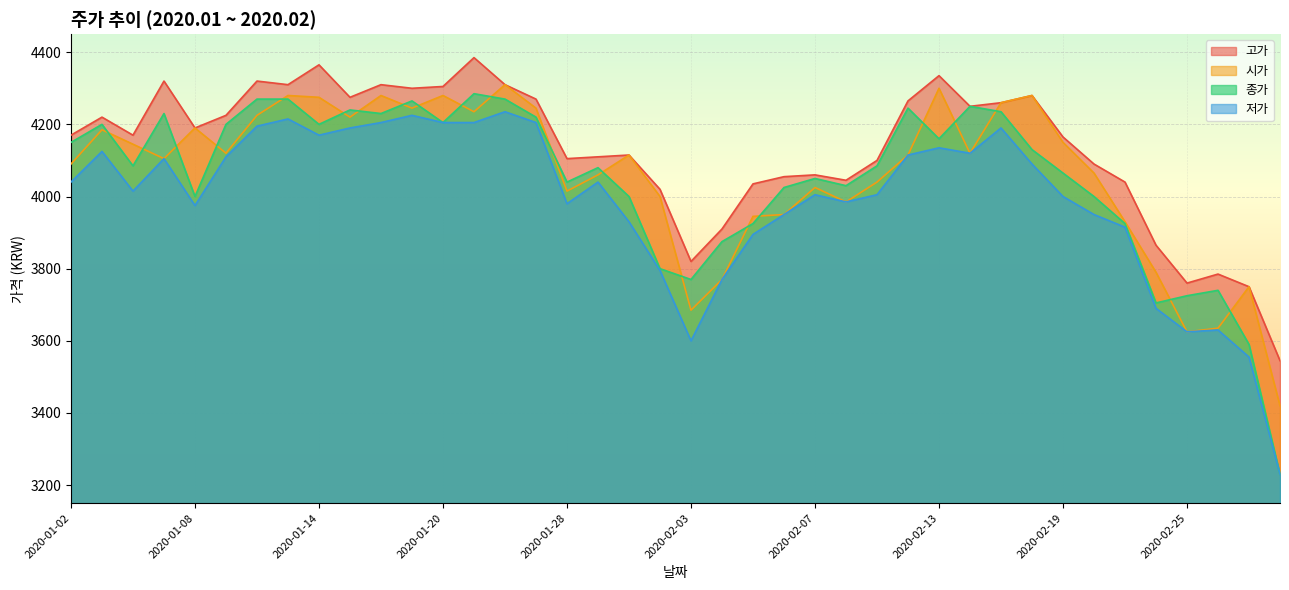

True or false: 고가 and 시가 intersect in this chart.

False